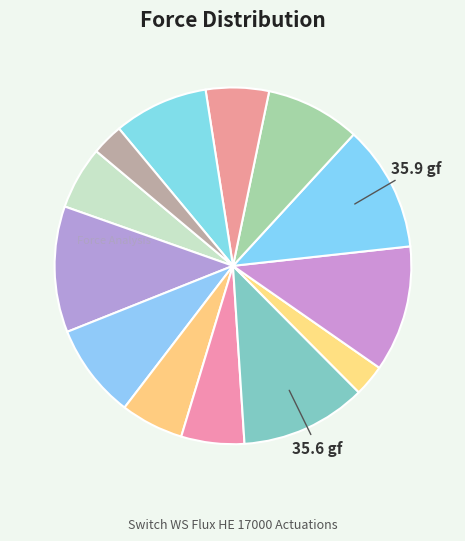

How many slices are in this pie chart?

13